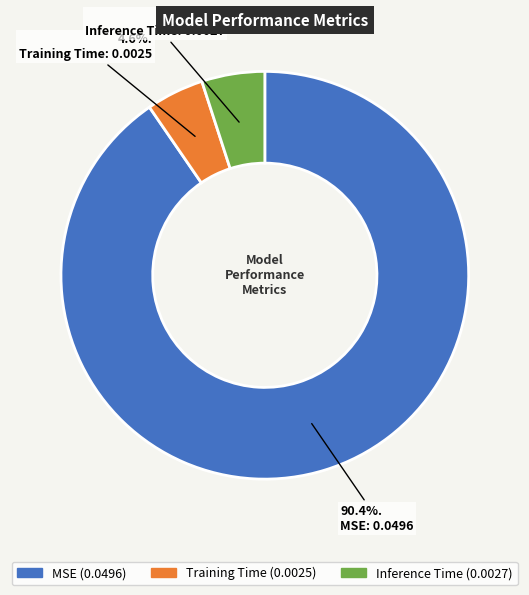

Which slice is the largest?

MSE